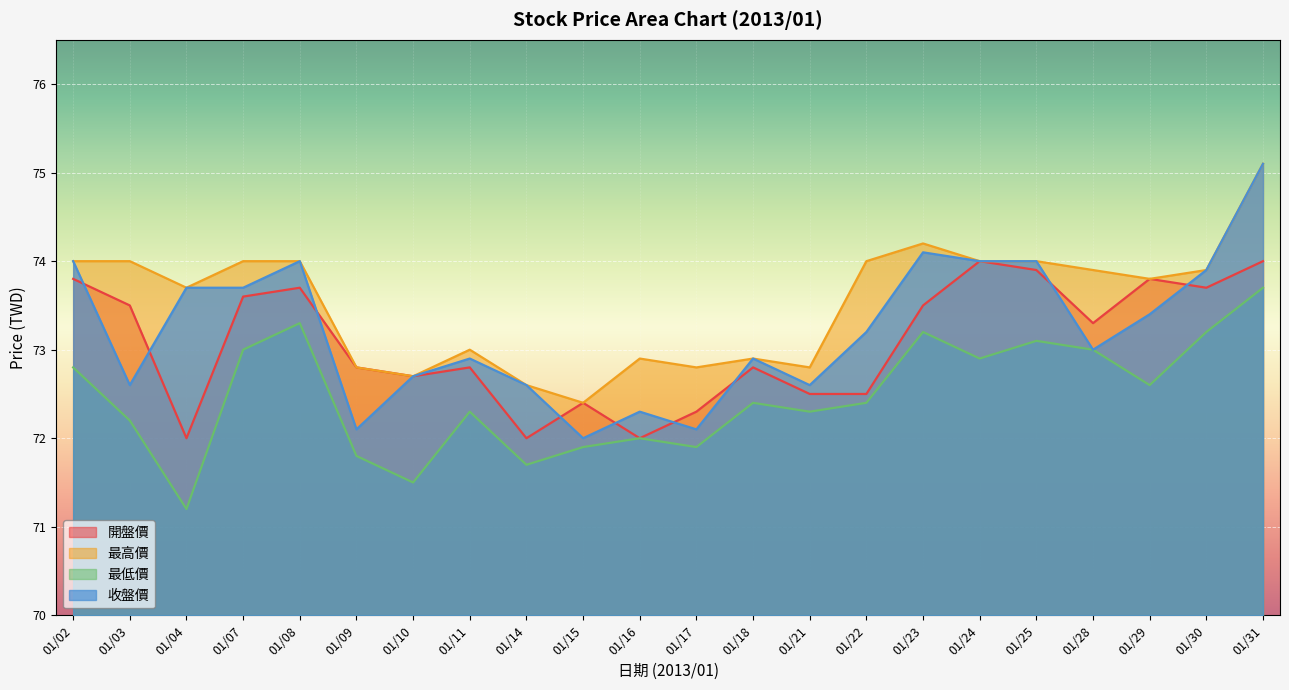

Between 01/23 and 01/28, which series saw the biggest shift?

收盤價